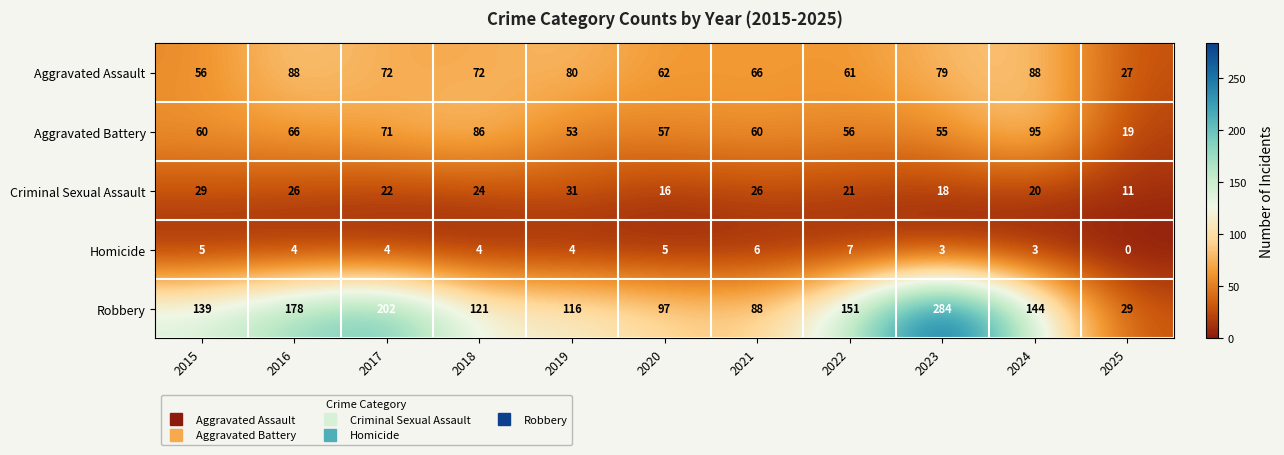

Read the Homicide value at 2022.

7